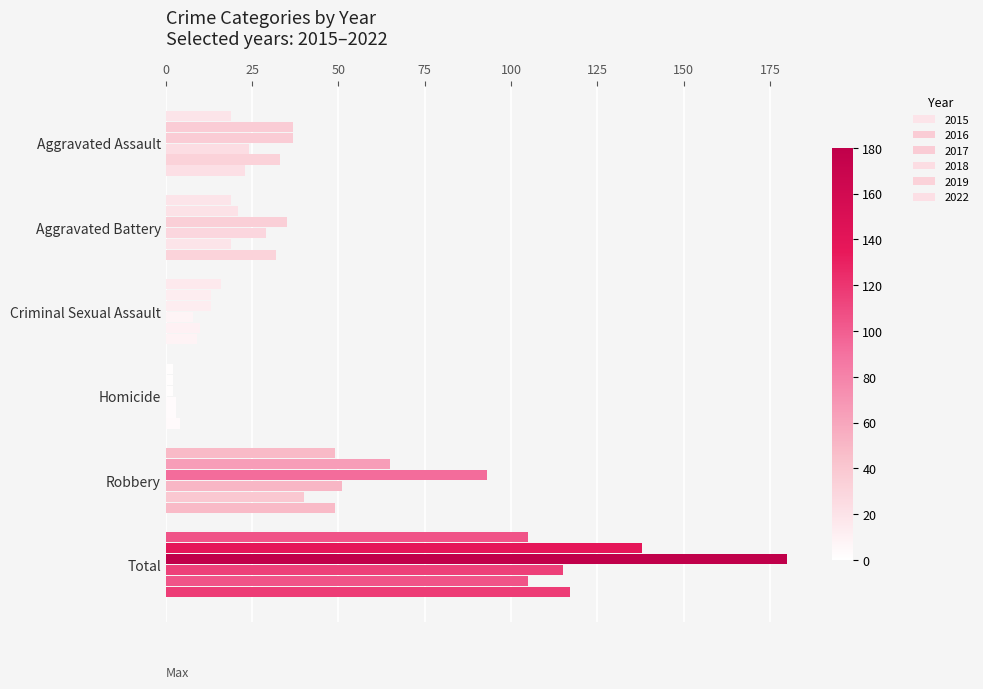

How many categories are shown in the chart?

6